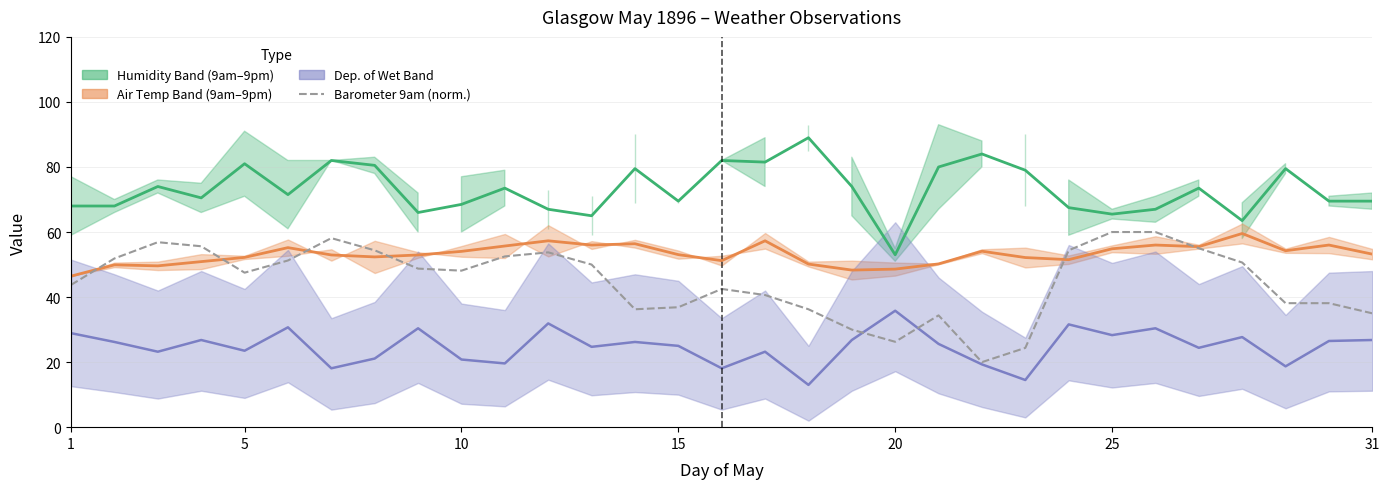

At how many categories does at least one series exceed 71?

16